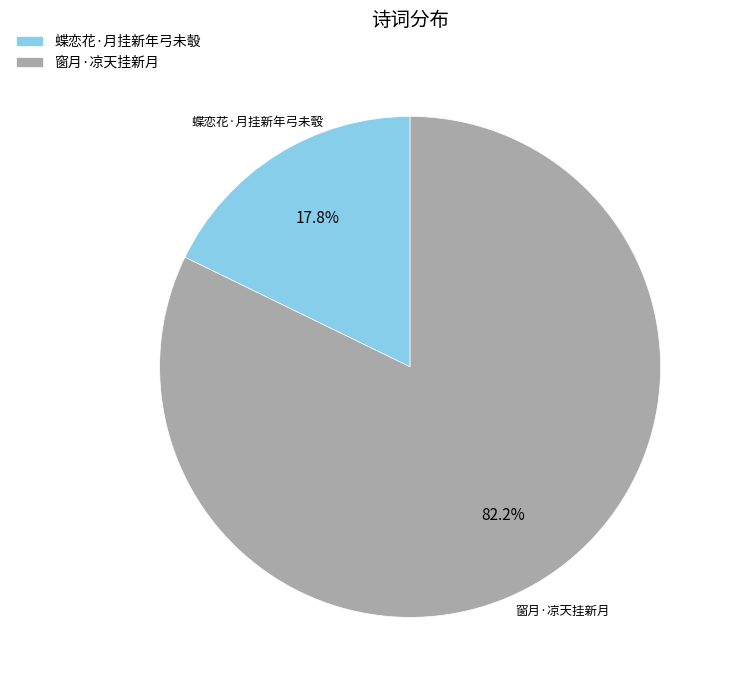

Which slice is the smallest?

蝶恋花·月挂新年弓未彀